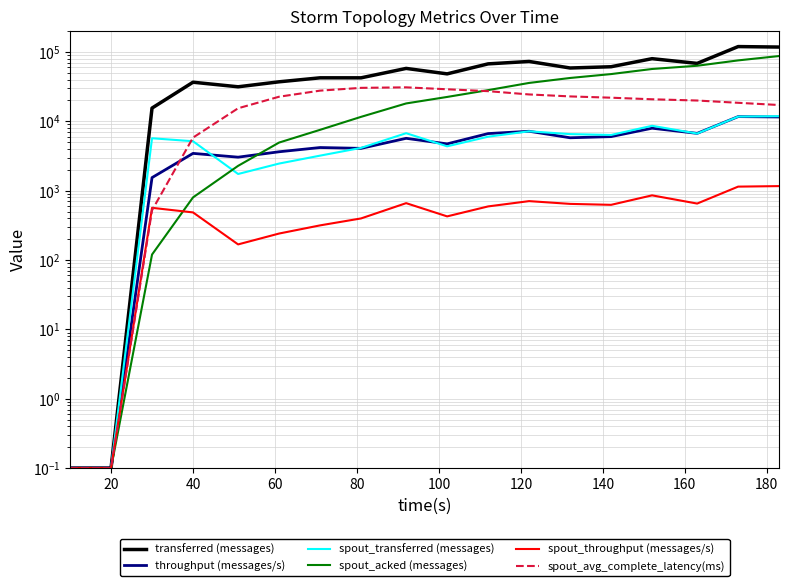

True or false: transferred (messages) and throughput (messages/s) cross at least once.

False